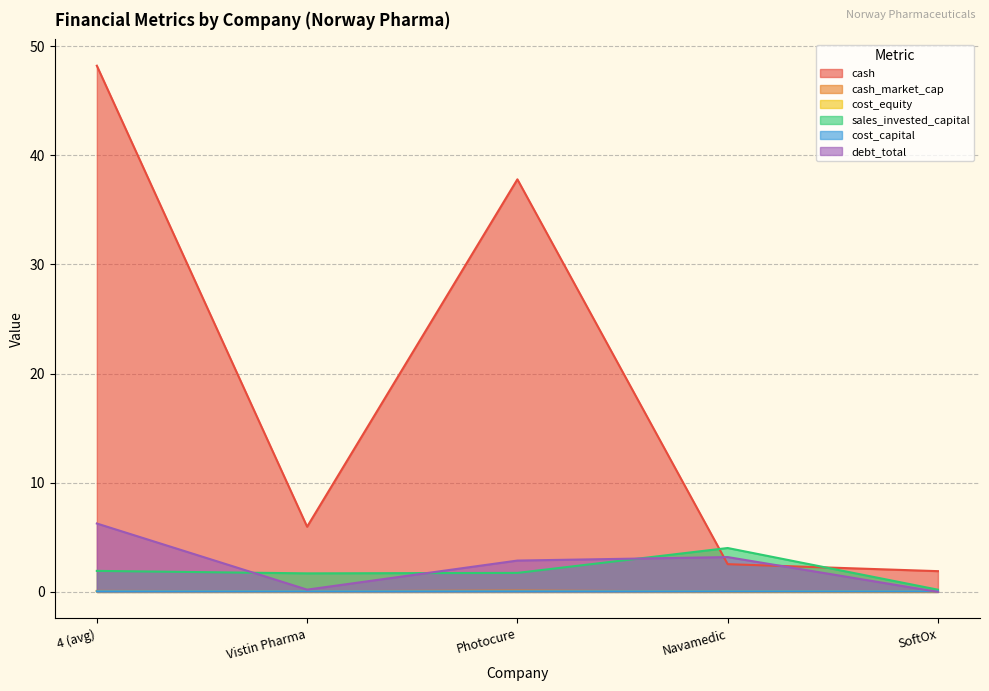

What is the average value of the cash series?

19.3